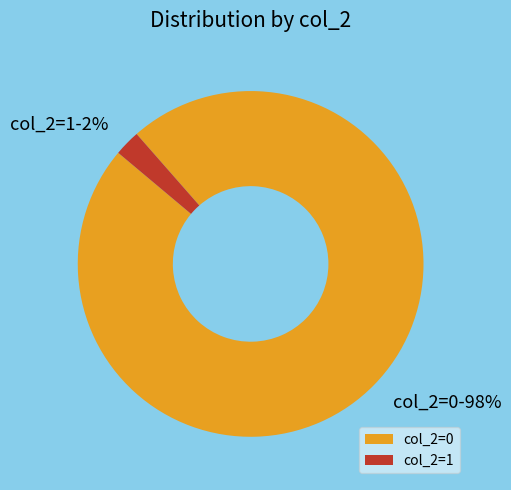

How many segments does this pie chart have?

2